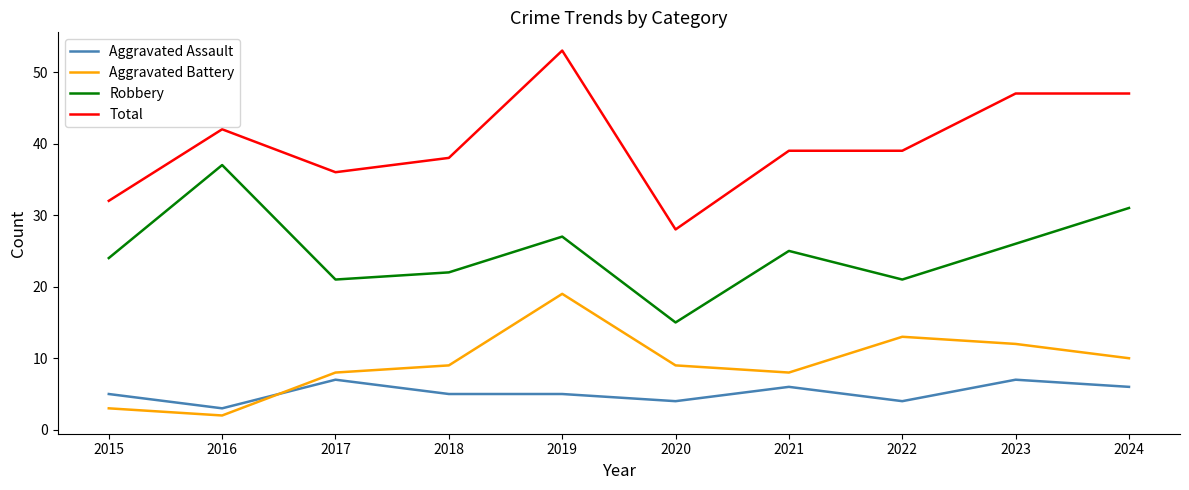

True or false: Robbery and Aggravated Battery cross at least once.

False